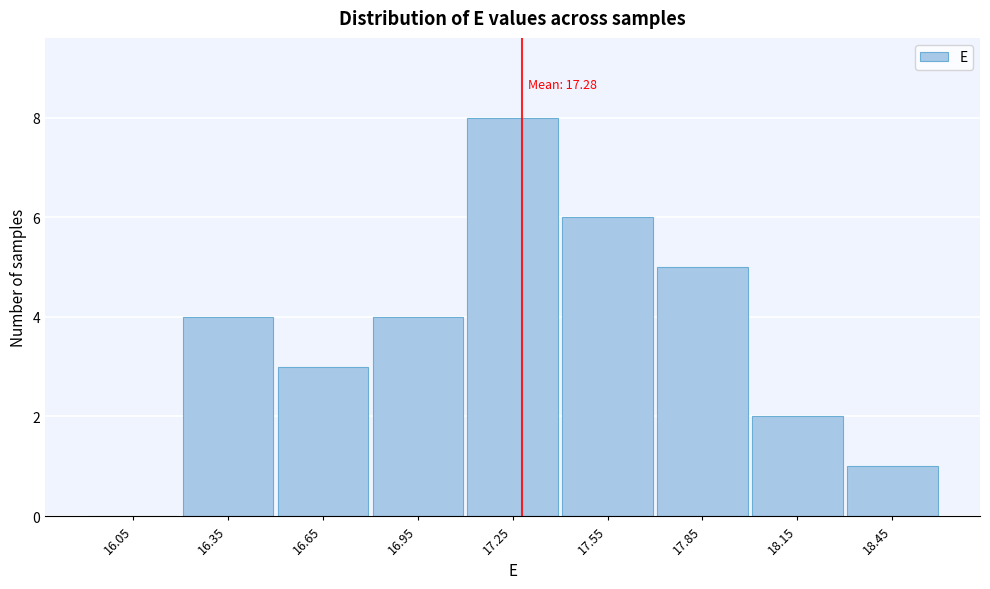

Which range on the x-axis has the tallest bar?

17.1 to 17.4